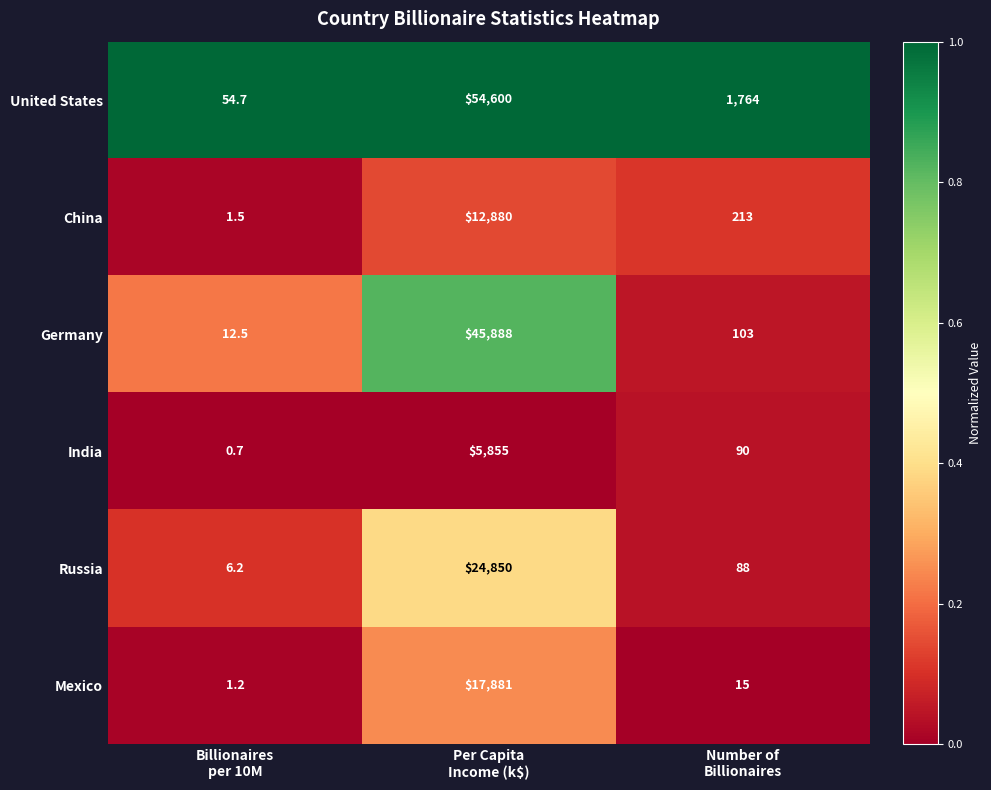

Which series has the largest range (max minus min)?

United States